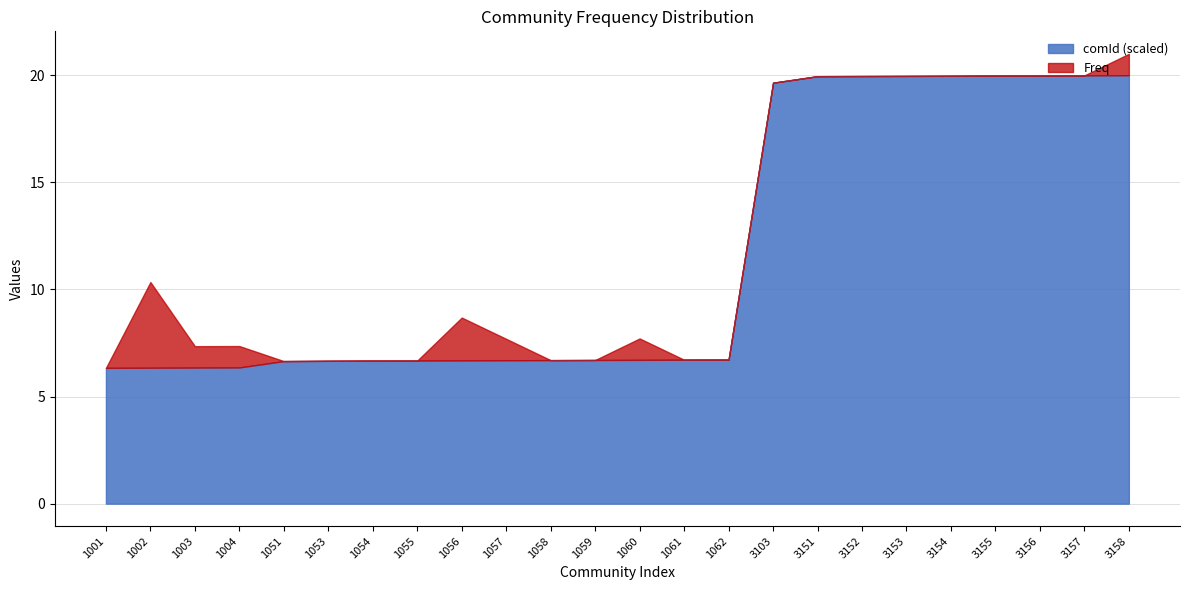

True or false: Freq and comId cross at least once.

False